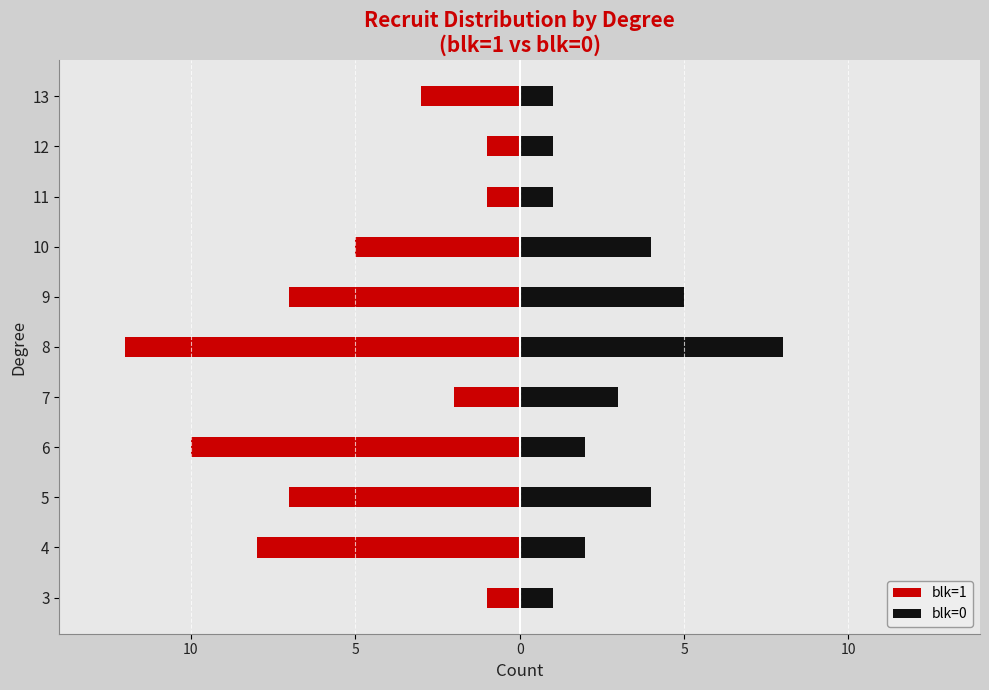

What is the difference between the highest and lowest values at 5?

11